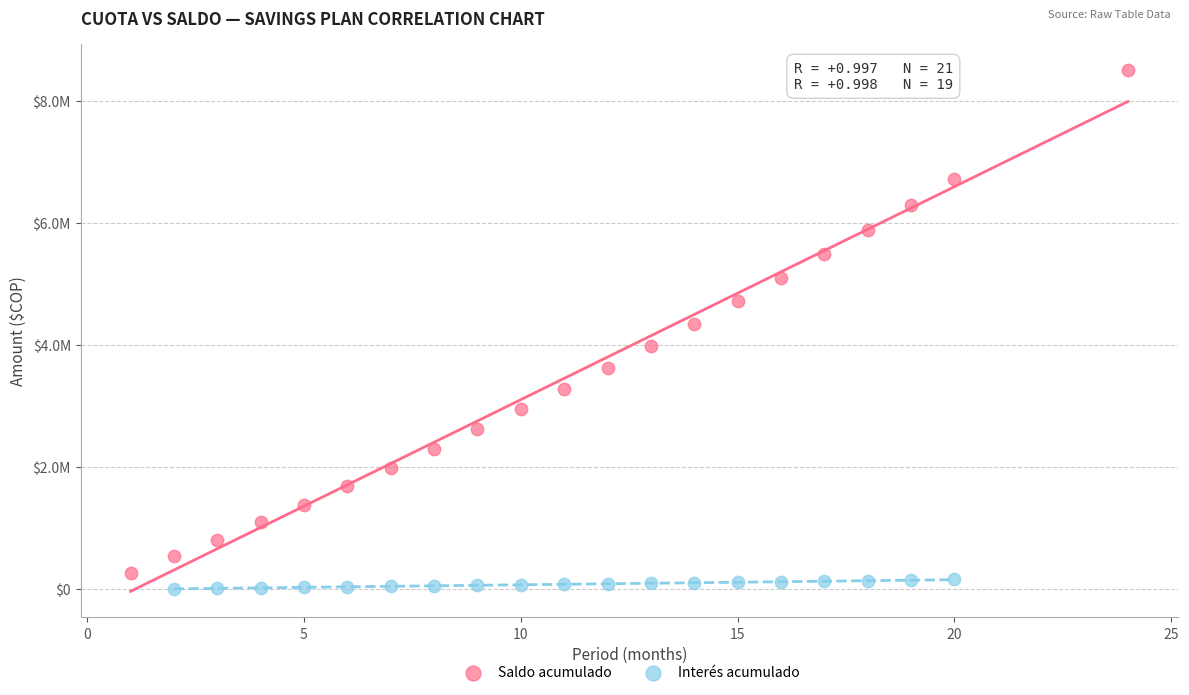

What are all the series names shown in the legend?

Saldo acumulado, Interés acumulado